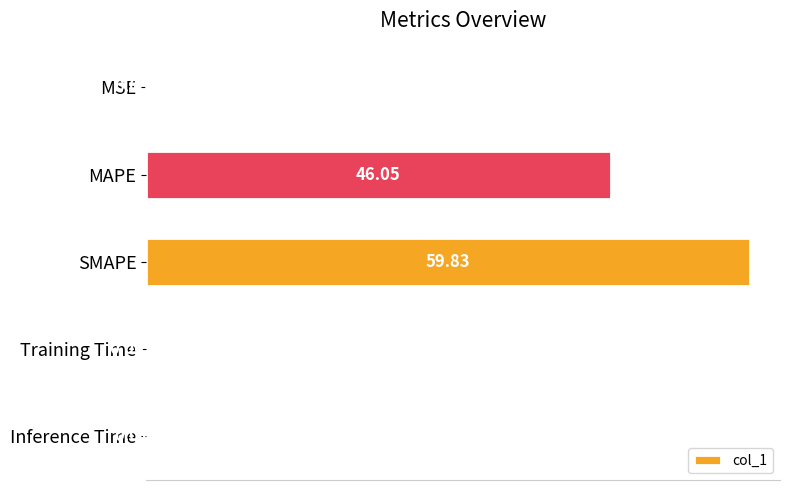

Where is the data nearest to the value 29?

MAPE